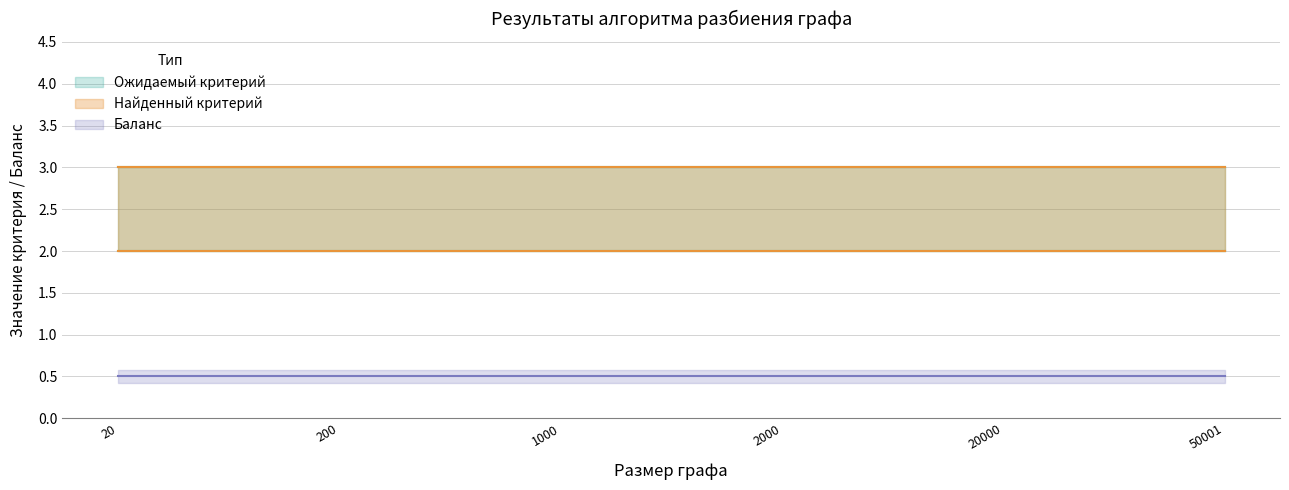

Which series has the largest total across all categories?

Ожидаемый критерий (k=3)